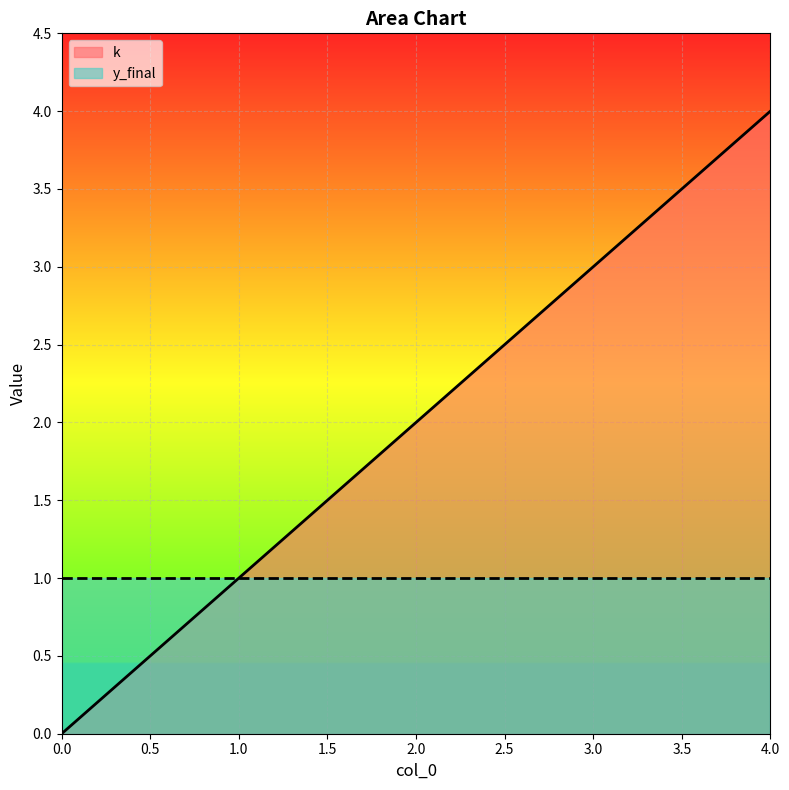

True or false: the data shows 0 at 0.

True